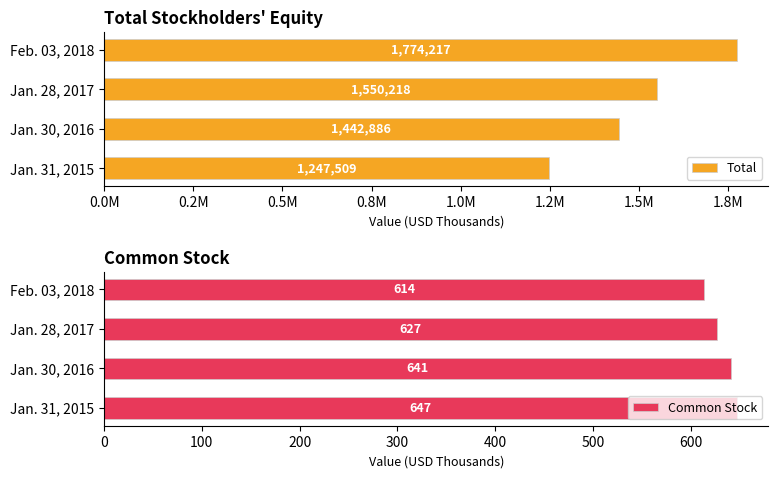

What is the sum of the Common Stock values at Feb. 03, 2018 and Jan. 30, 2016?

1255